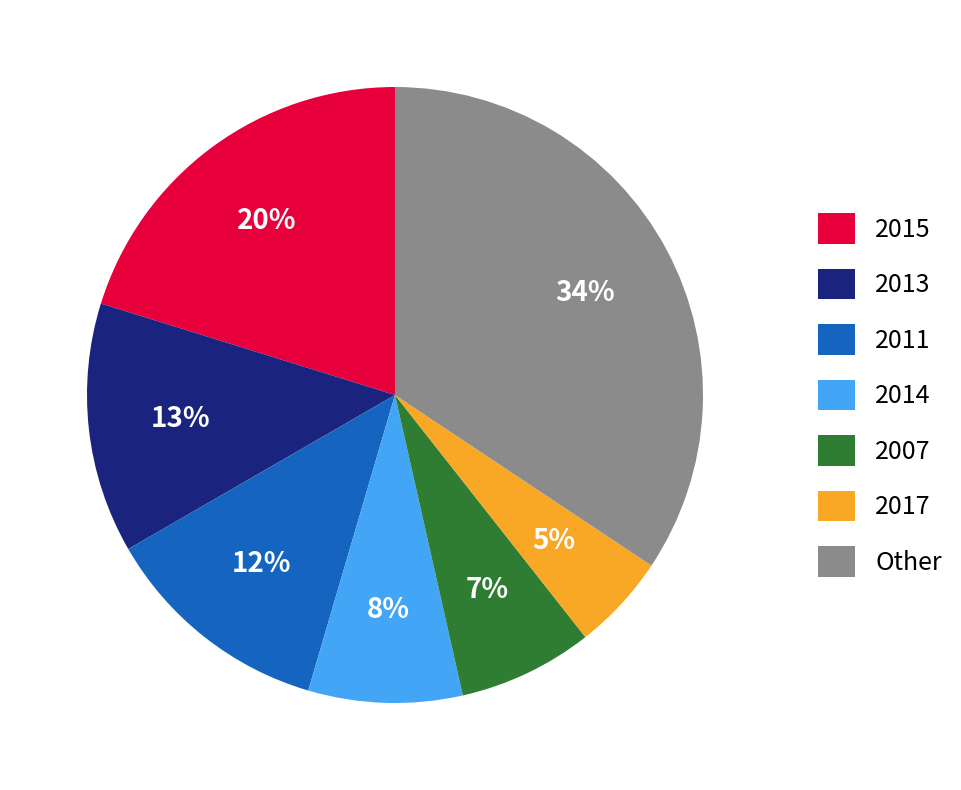

To the nearest percent, what is the combined percentage of Other and 2017?

39%